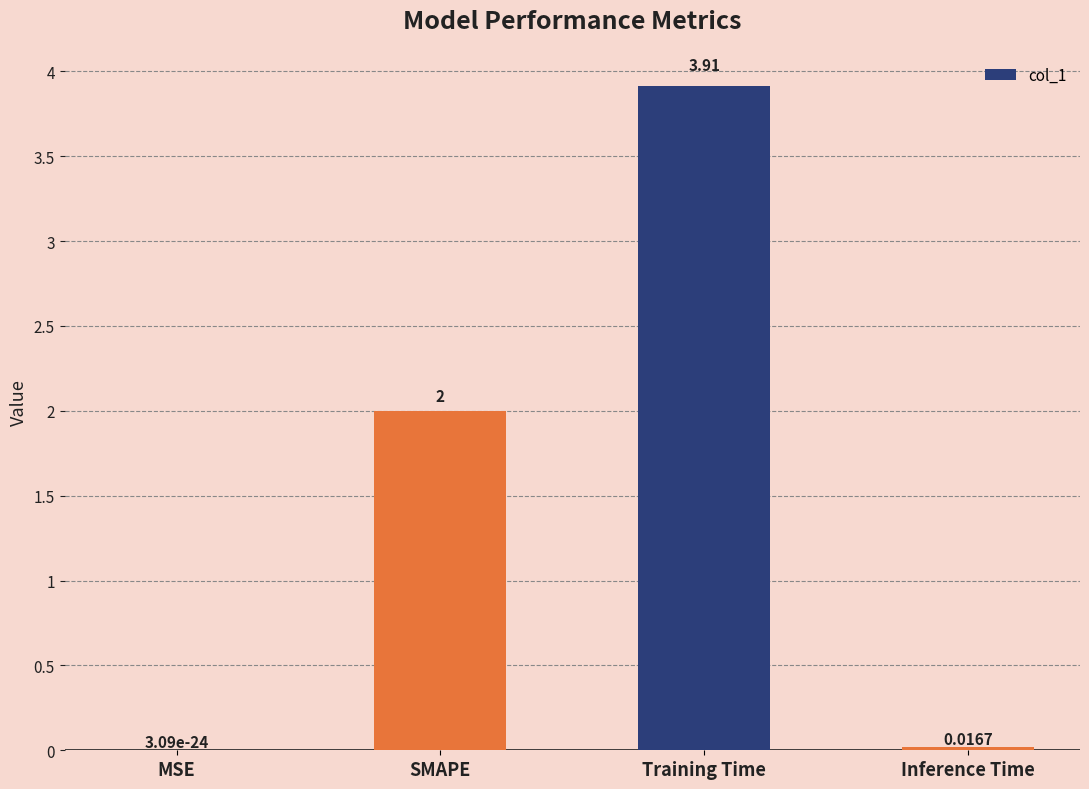

At which category does the chart reach its peak across all series?

Training Time